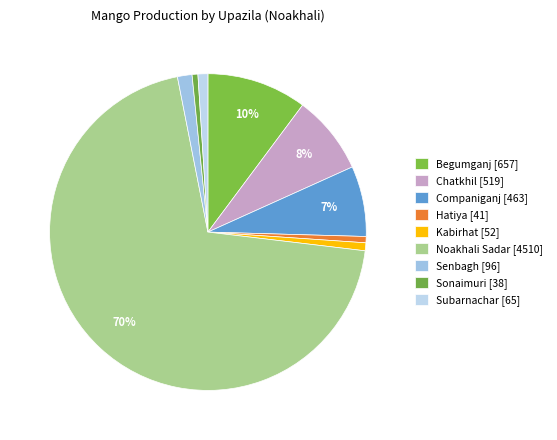

How many slices are in this pie chart?

9